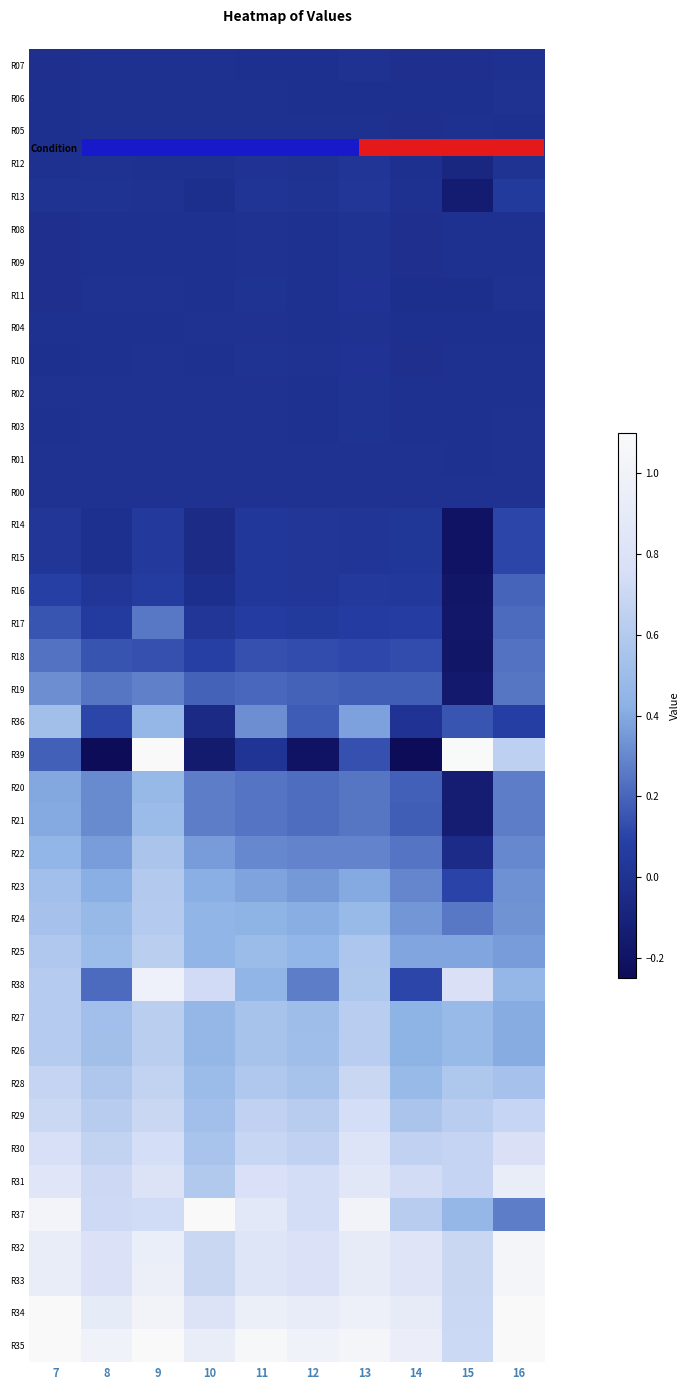

Reading left to right, transcribe all the data shown in this chart.

R07: 7=-0.0	8=-0.0	9=-0.0	10=-0.0	11=-0.0	12=-0.0	13=-0.0	14=-0.0	15=-0.0	16=-0.0
R06: 7=-0.0	8=-0.0	9=-0.0	10=-0.0	11=-0.0	12=-0.0	13=-0.0	14=-0.0	15=-0.0	16=-0.0
R05: 7=-0.0	8=-0.0	9=-0.0	10=-0.0	11=-0.0	12=-0.0	13=-0.0	14=-0.0	15=-0.0	16=-0.0
R12: 7=-0.0	8=0.0	9=-0.0	10=-0.0	11=0.0	12=0.0	13=0.0	14=-0.0	15=-0.1	16=0.0
R13: 7=0.0	8=0.0	9=-0.0	10=-0.0	11=0.0	12=0.0	13=0.0	14=-0.0	15=-0.1	16=0.1
R08: 7=-0.0	8=-0.0	9=-0.0	10=-0.0	11=-0.0	12=-0.0	13=0.0	14=-0.0	15=-0.0	16=-0.0
R09: 7=-0.0	8=-0.0	9=-0.0	10=-0.0	11=-0.0	12=-0.0	13=0.0	14=-0.0	15=-0.0	16=-0.0
R11: 7=-0.0	8=-0.0	9=-0.0	10=-0.0	11=0.0	12=-0.0	13=0.0	14=-0.0	15=-0.0	16=-0.0
R04: 7=-0.0	8=-0.0	9=-0.0	10=0.0	11=-0.0	12=-0.0	13=-0.0	14=-0.0	15=-0.0	16=-0.0
R10: 7=-0.0	8=-0.0	9=-0.0	10=-0.0	11=0.0	12=-0.0	13=0.0	14=-0.0	15=-0.0	16=-0.0
R02: 7=-0.0	8=-0.0	9=-0.0	10=0.0	11=0.0	12=-0.0	13=0.0	14=-0.0	15=-0.0	16=-0.0
R03: 7=-0.0	8=-0.0	9=0.0	10=-0.0	11=0.0	12=-0.0	13=0.0	14=-0.0	15=-0.0	16=0.0
R01: 7=-0.0	8=-0.0	9=-0.0	10=-0.0	11=-0.0	12=-0.0	13=0.0	14=-0.0	15=-0.0	16=0.0
R00: 7=0.0	8=0.0	9=0.0	10=0.0	11=0.0	12=0.0	13=0.0	14=0.0	15=0.0	16=0.0
R14: 7=0.0	8=-0.0	9=0.0	10=-0.0	11=0.0	12=0.0	13=0.0	14=0.0	15=-0.2	16=0.1
R15: 7=0.0	8=-0.0	9=0.0	10=-0.0	11=0.0	12=0.0	13=0.0	14=0.0	15=-0.2	16=0.1
R16: 7=0.1	8=0.0	9=0.1	10=-0.0	11=0.0	12=0.0	13=0.1	14=0.0	15=-0.2	16=0.2
R17: 7=0.2	8=0.1	9=0.3	10=0.0	11=0.1	12=0.1	13=0.1	14=0.1	15=-0.2	16=0.2
R18: 7=0.2	8=0.1	9=0.1	10=0.1	11=0.1	12=0.1	13=0.1	14=0.1	15=-0.2	16=0.2
R19: 7=0.3	8=0.2	9=0.3	10=0.2	11=0.2	12=0.2	13=0.2	14=0.2	15=-0.2	16=0.2
R36: 7=0.5	8=0.1	9=0.5	10=-0.1	11=0.3	12=0.2	13=0.4	14=0.0	15=0.2	16=0.1
R39: 7=0.2	8=-0.3	9=1.2	10=-0.2	11=0.0	12=-0.2	13=0.1	14=-0.4	15=1.1	16=0.6
R20: 7=0.4	8=0.3	9=0.5	10=0.3	11=0.2	12=0.2	13=0.2	14=0.2	15=-0.1	16=0.3
R21: 7=0.4	8=0.3	9=0.5	10=0.3	11=0.2	12=0.2	13=0.2	14=0.2	15=-0.1	16=0.3
R22: 7=0.5	8=0.4	9=0.6	10=0.4	11=0.3	12=0.3	13=0.3	14=0.2	15=-0.0	16=0.3
R23: 7=0.5	8=0.4	9=0.6	10=0.4	11=0.4	12=0.3	13=0.4	14=0.3	15=0.1	16=0.3
R24: 7=0.5	8=0.5	9=0.6	10=0.4	11=0.4	12=0.4	13=0.5	14=0.3	15=0.3	16=0.3
R25: 7=0.6	8=0.5	9=0.6	10=0.4	11=0.5	12=0.5	13=0.6	14=0.4	15=0.4	16=0.4
R38: 7=0.6	8=0.2	9=1.0	10=0.7	11=0.4	12=0.3	13=0.6	14=0.1	15=0.8	16=0.5
R27: 7=0.6	8=0.5	9=0.6	10=0.5	11=0.5	12=0.5	13=0.6	14=0.4	15=0.5	16=0.4
R26: 7=0.6	8=0.5	9=0.6	10=0.5	11=0.5	12=0.5	13=0.6	14=0.4	15=0.5	16=0.4
R28: 7=0.7	8=0.6	9=0.7	10=0.5	11=0.6	12=0.5	13=0.7	14=0.5	15=0.6	16=0.5
R29: 7=0.7	8=0.6	9=0.7	10=0.5	11=0.7	12=0.6	13=0.7	14=0.6	15=0.6	16=0.7
R30: 7=0.8	8=0.7	9=0.7	10=0.6	11=0.7	12=0.7	13=0.8	14=0.7	15=0.7	16=0.8
R31: 7=0.8	8=0.7	9=0.8	10=0.6	11=0.8	12=0.7	13=0.9	14=0.7	15=0.7	16=0.9
R37: 7=1.0	8=0.7	9=0.7	10=1.6	11=0.9	12=0.7	13=1.0	14=0.6	15=0.5	16=0.3
R32: 7=0.9	8=0.8	9=0.9	10=0.7	11=0.8	12=0.8	13=0.9	14=0.8	15=0.7	16=1.0
R33: 7=0.9	8=0.8	9=1.0	10=0.7	11=0.8	12=0.8	13=0.9	14=0.8	15=0.7	16=1.0
R34: 7=1.1	8=0.9	9=1.0	10=0.8	11=1.0	12=0.9	13=1.0	14=0.9	15=0.7	16=1.1
R35: 7=1.3	8=1.0	9=1.3	10=0.9	11=1.1	12=1.0	13=1.0	14=0.9	15=0.7	16=1.1